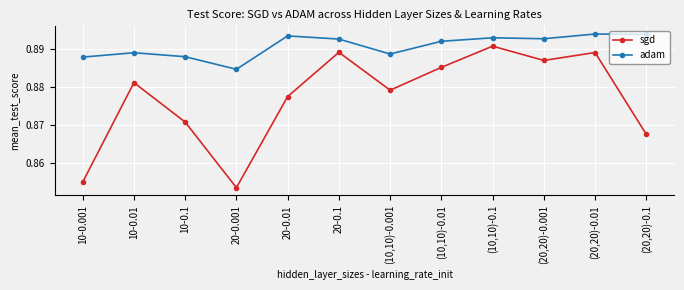

True or false: sgd has a value of 0.5 at 10-0.1.

False